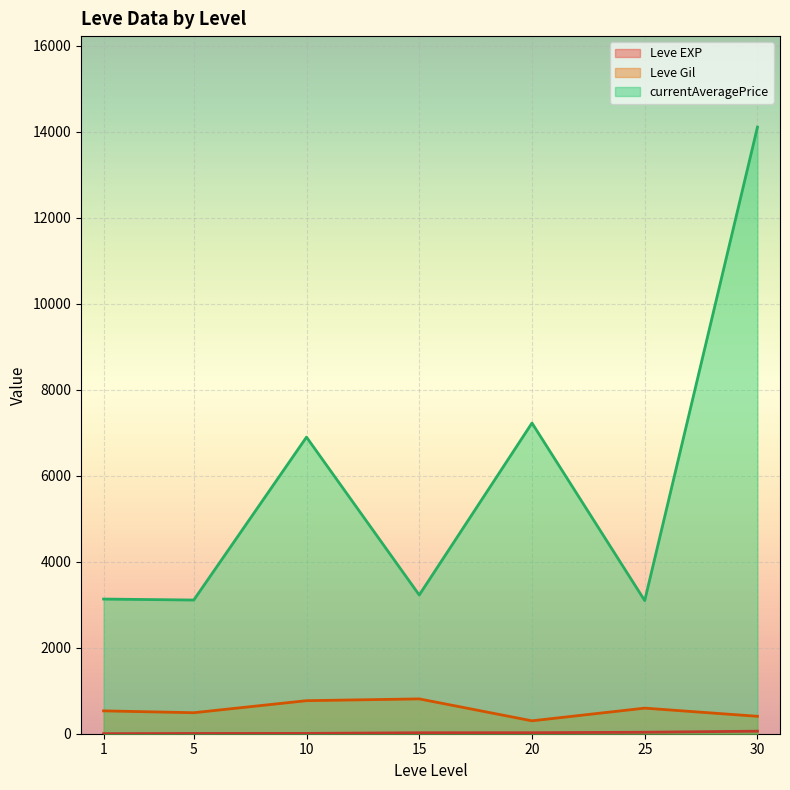

Which series changed the most between 10 and 15?

currentAveragePrice